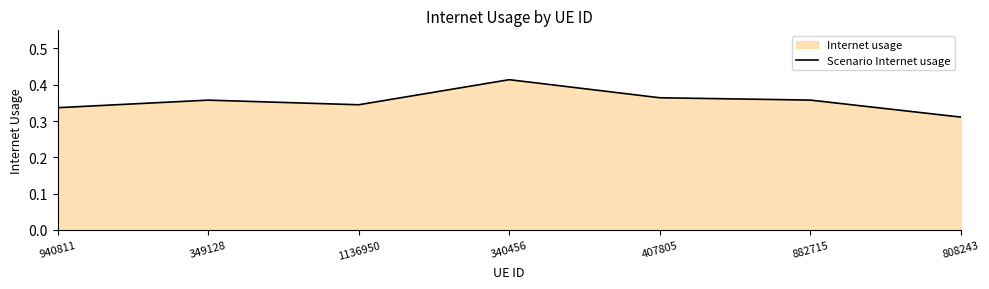

How many points are lower than both their immediate neighbors (excluding endpoints)?

1